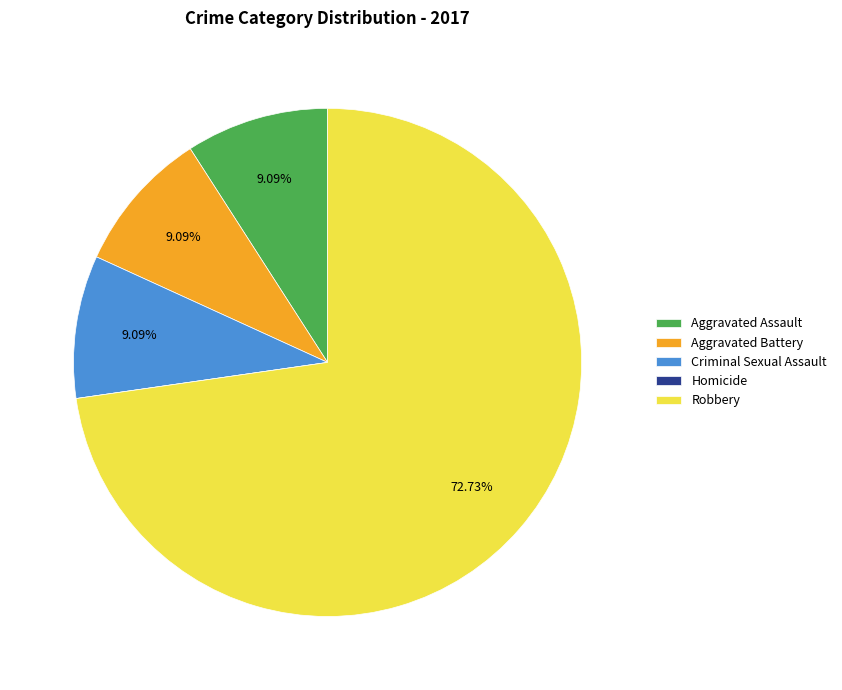

Which category accounts for the majority?

Robbery